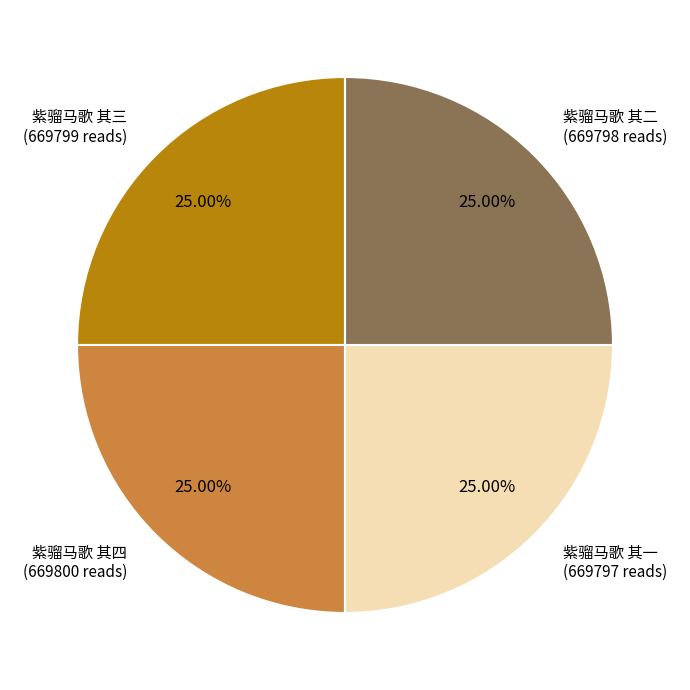

Is it true that 紫骝马歌 其二 is 16% of the pie?

False